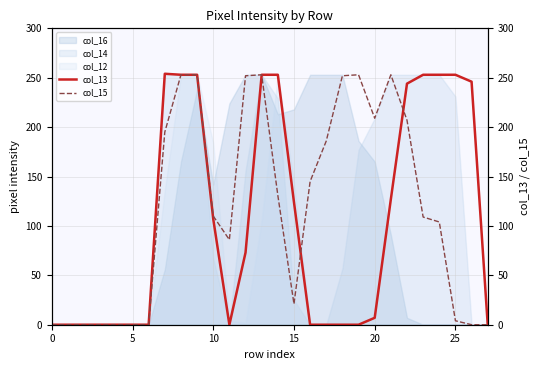

What is the difference between the highest and lowest values at 18?

252